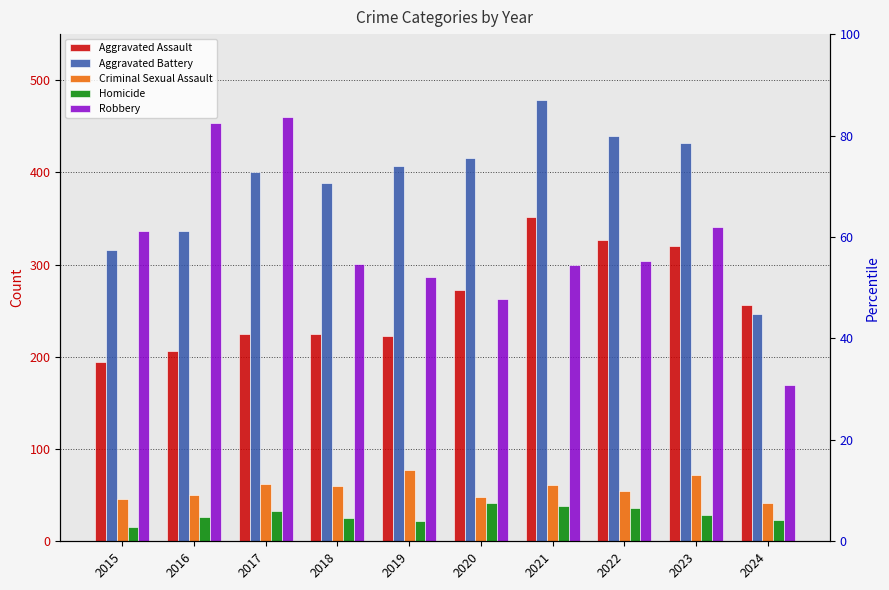

Reading left to right, what are all the values shown in this chart?

Aggravated Assault: 2015=194	2016=206	2017=225	2018=225	2019=223	2020=273	2021=352	2022=327	2023=320	2024=256
Aggravated Battery: 2015=316	2016=336	2017=400	2018=389	2019=407	2020=416	2021=479	2022=439	2023=432	2024=246
Criminal Sexual Assault: 2015=46	2016=50	2017=62	2018=60	2019=77	2020=48	2021=61	2022=55	2023=72	2024=42
Homicide: 2015=15	2016=26	2017=33	2018=25	2019=22	2020=41	2021=38	2022=36	2023=28	2024=23
Robbery: 2015=337	2016=454	2017=460	2018=301	2019=287	2020=263	2021=300	2022=304	2023=341	2024=169